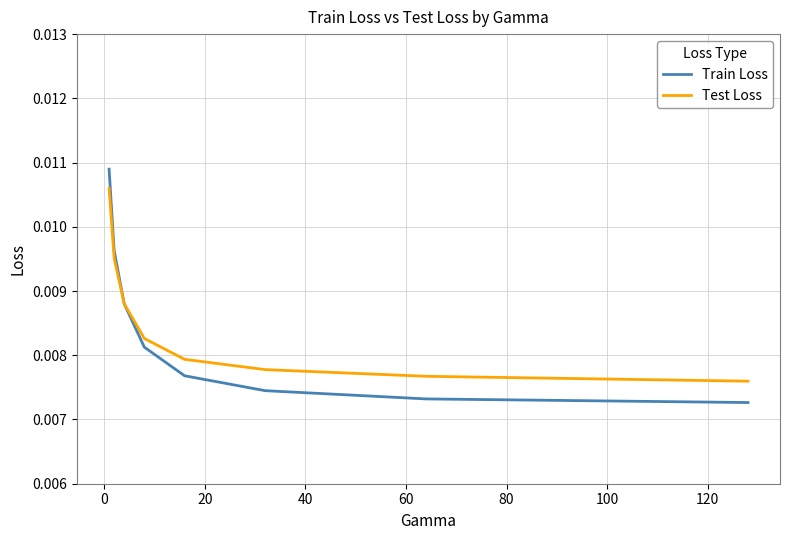

List the series in order of their overall mean, highest first.

Test Loss, Train Loss